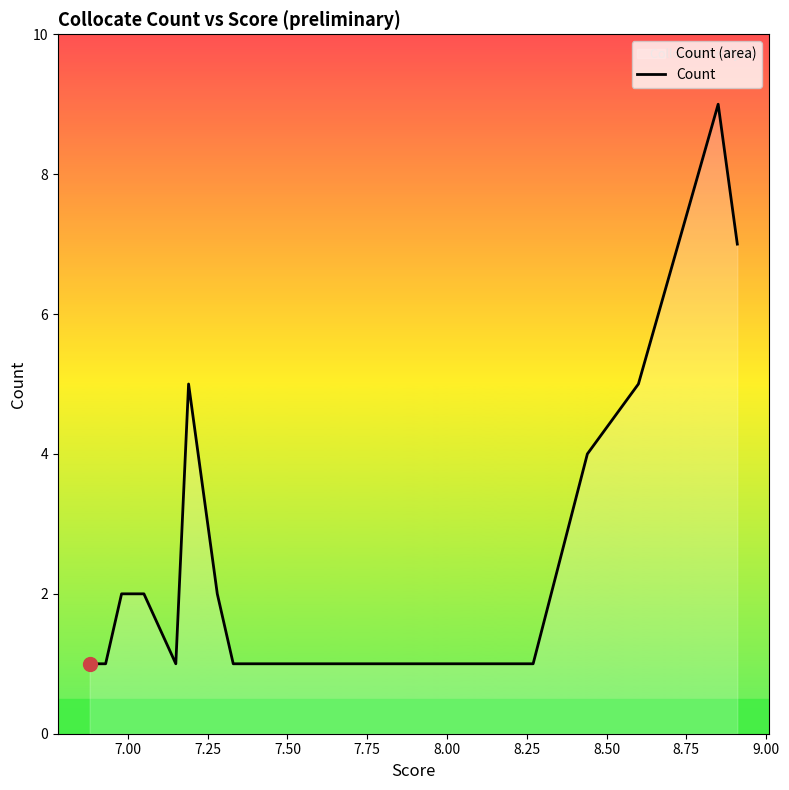

What is the greatest value displayed?

9